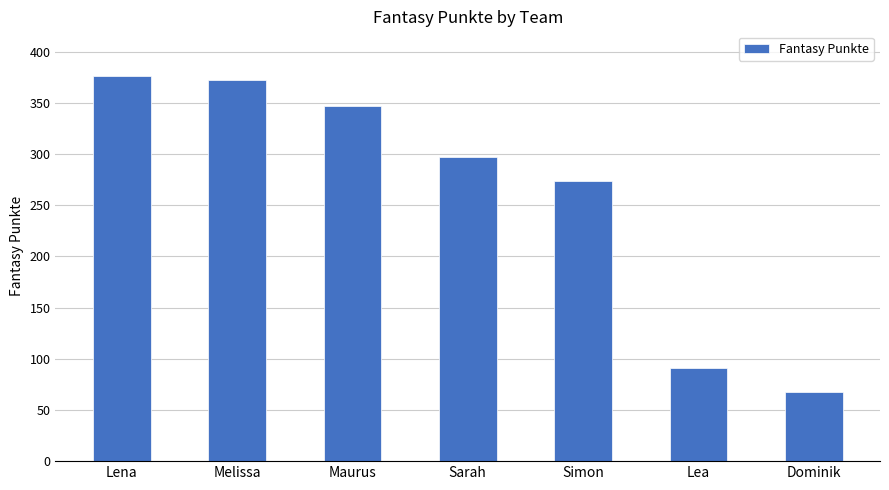

How many data points are less than 297?

3